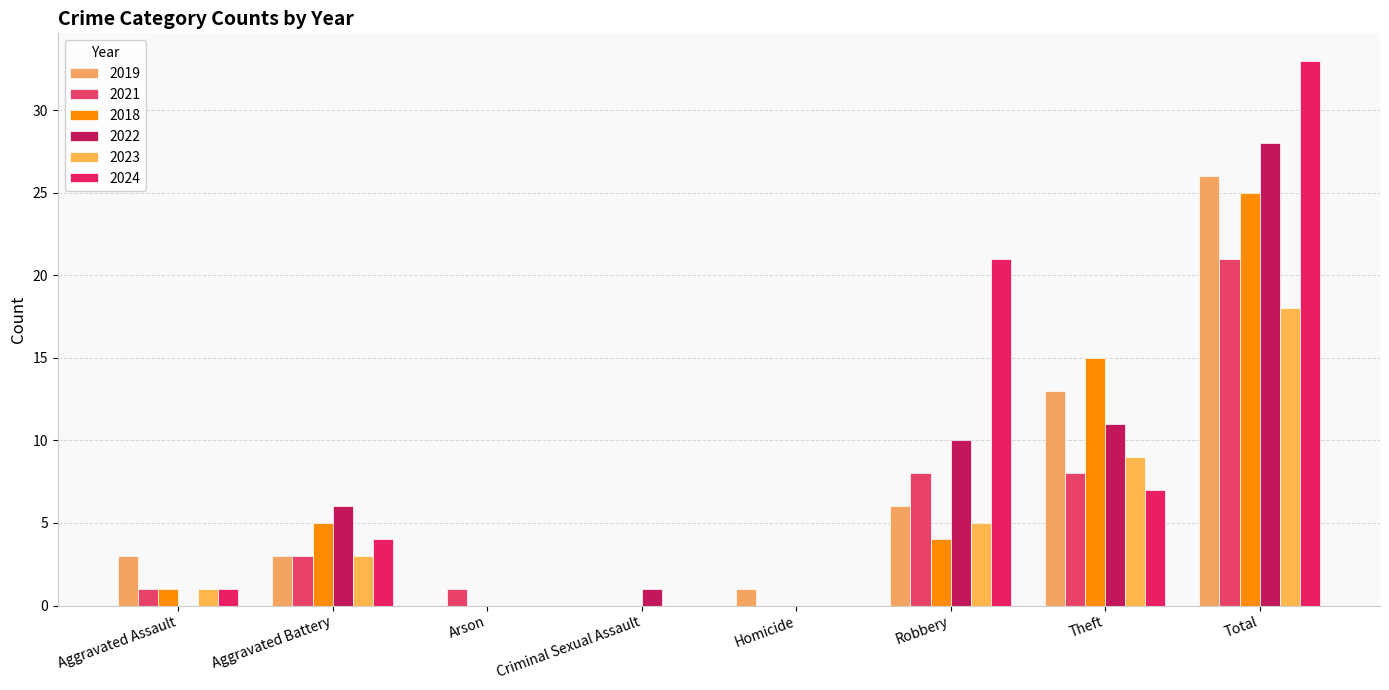

What are all the series names shown in the legend?

2019, 2021, 2018, 2022, 2023, 2024